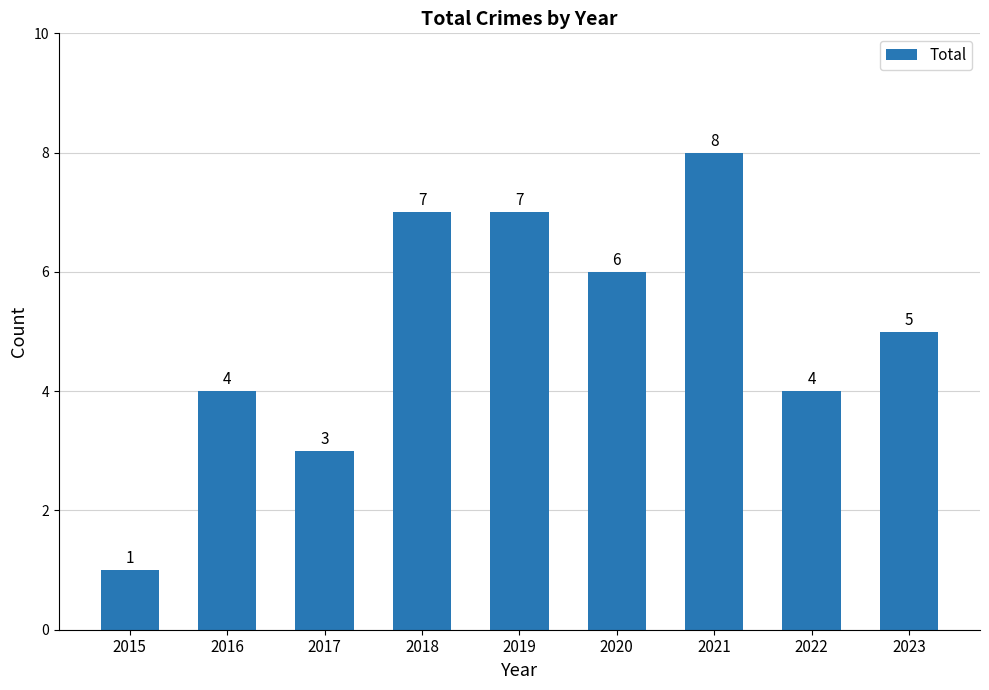

Which category has the highest value across all series?

2021